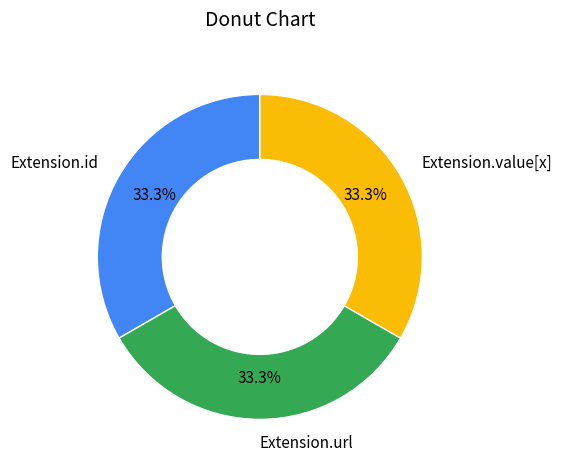

To the nearest percent, what is the combined percentage of Extension.id and Extension.url?

67%